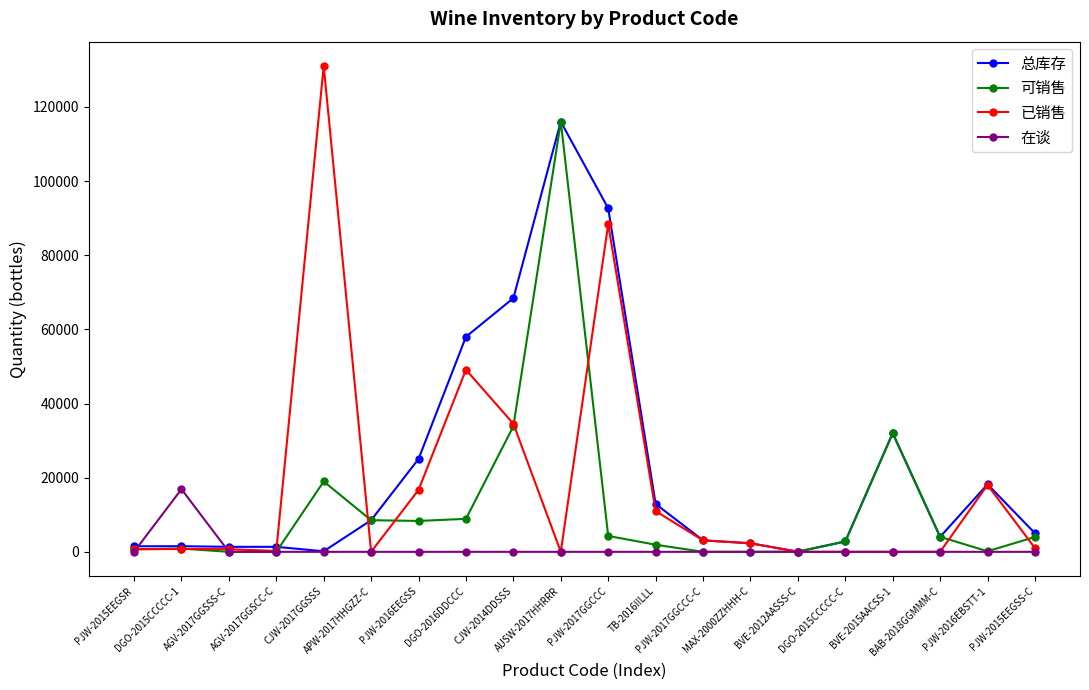

What is the label of the 15th point from the right?

APW-2017HHGZZ-C